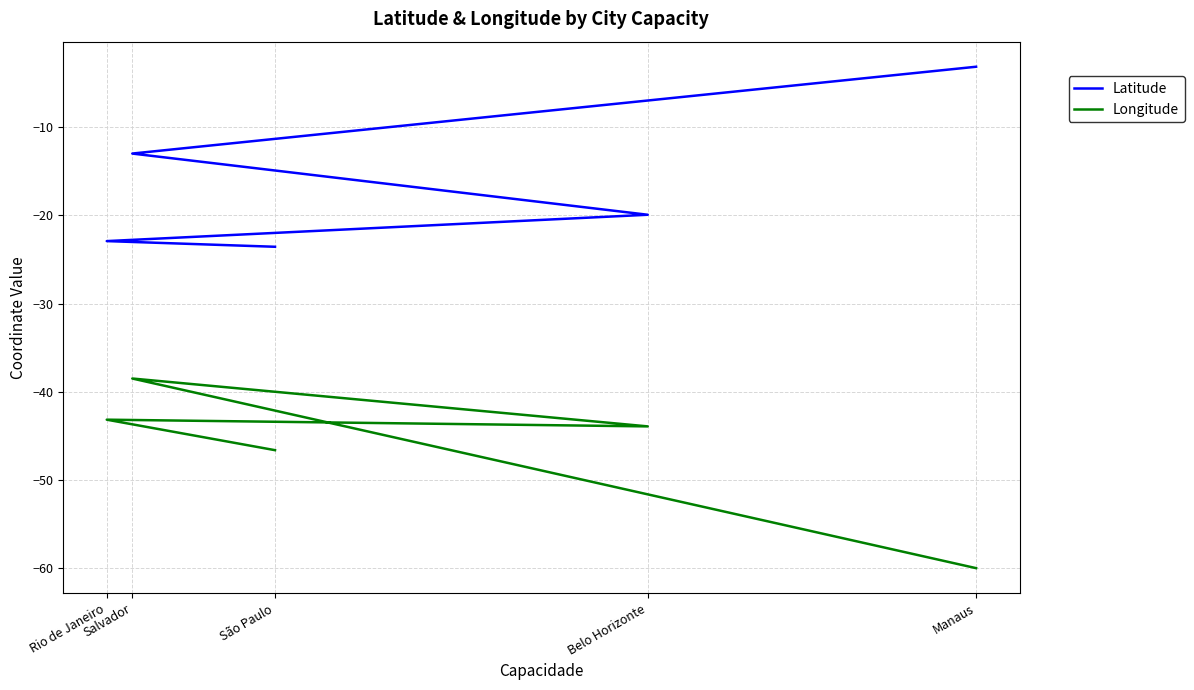

At how many categories does at least one series exceed -40?

5